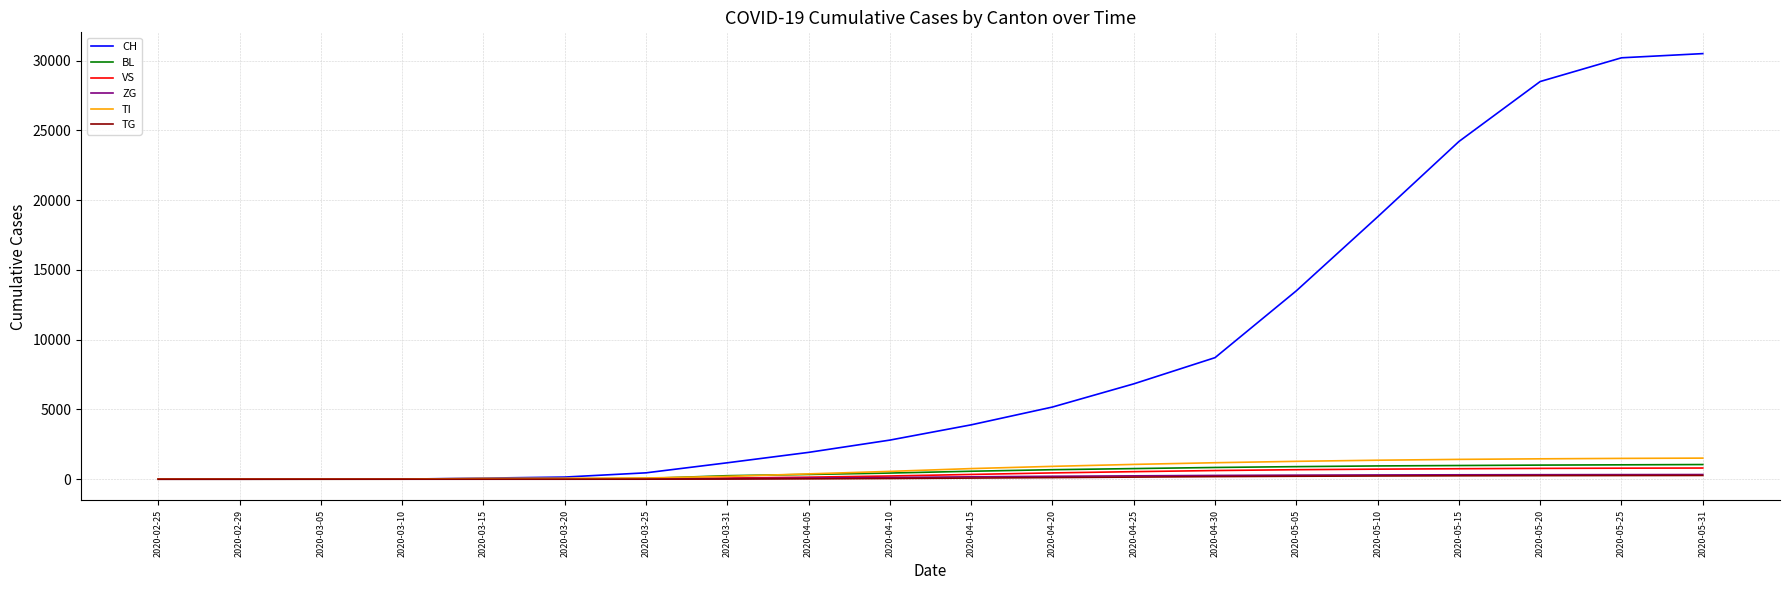

Which series changed the most between 2020-02-29 and 2020-05-05?

CH